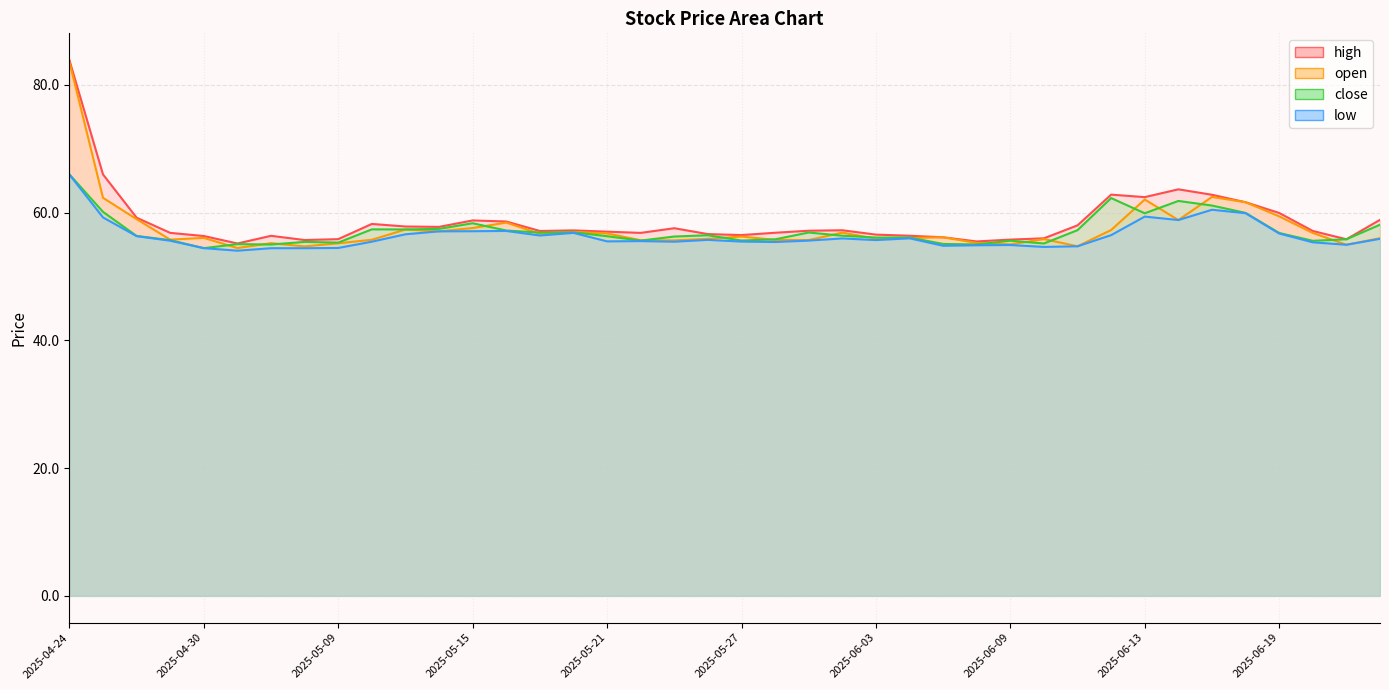

Is it true that low equals 55.6 at 2025-05-29?

True